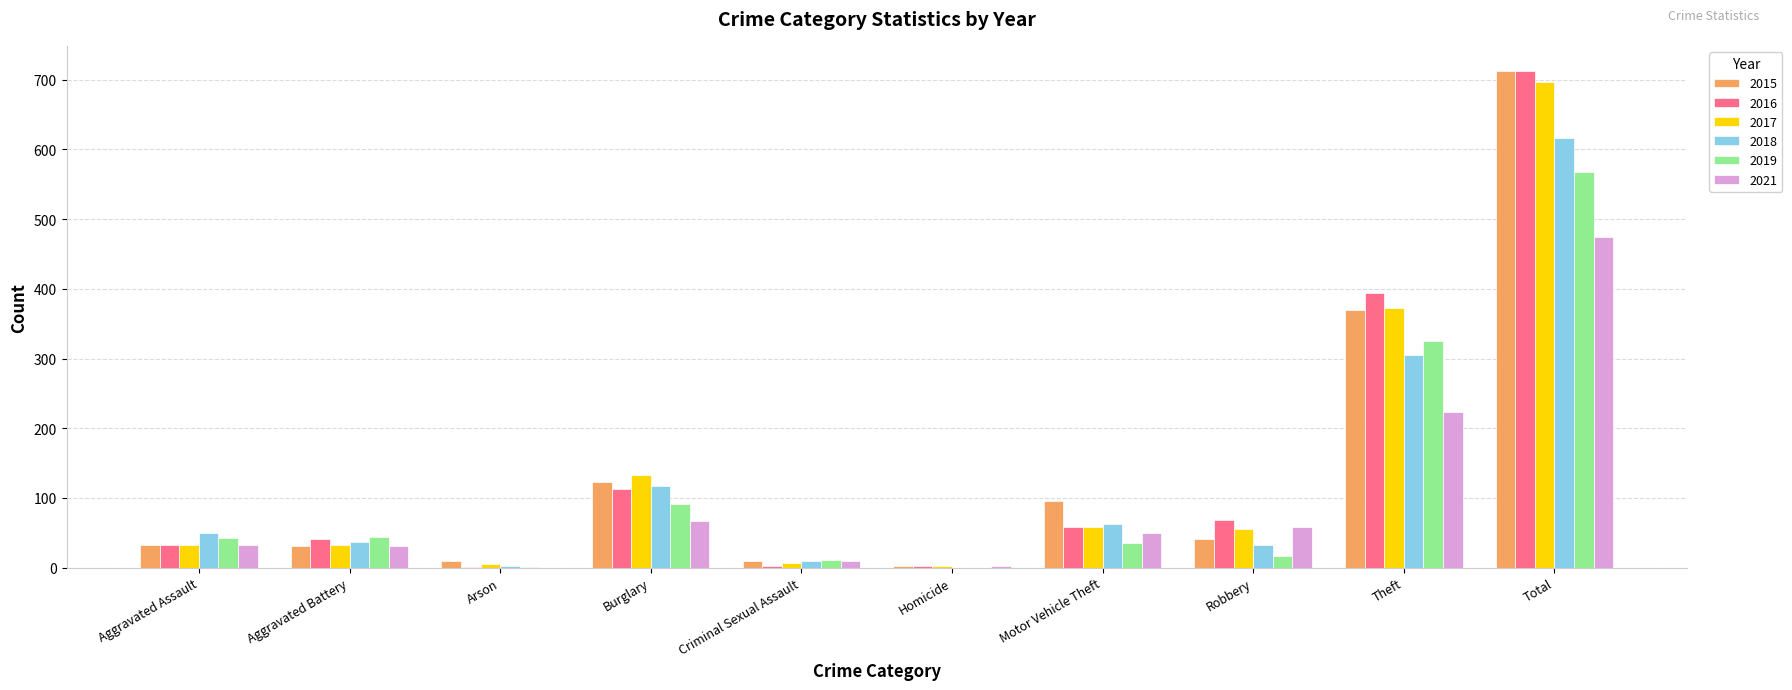

What is the sum of all 2015 values?

1426